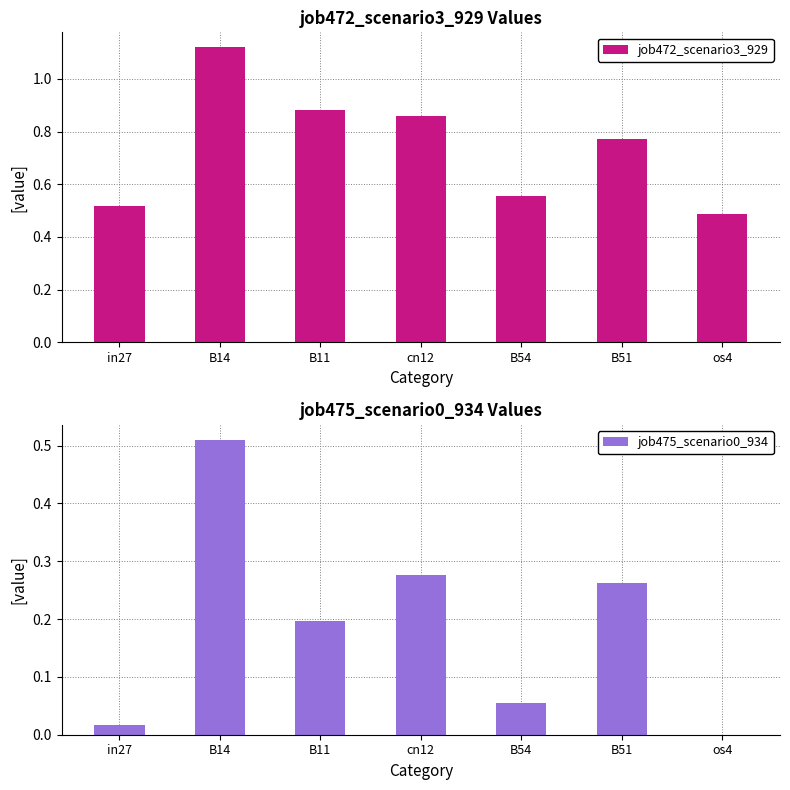

At which category is the sum across all series the highest?

B14